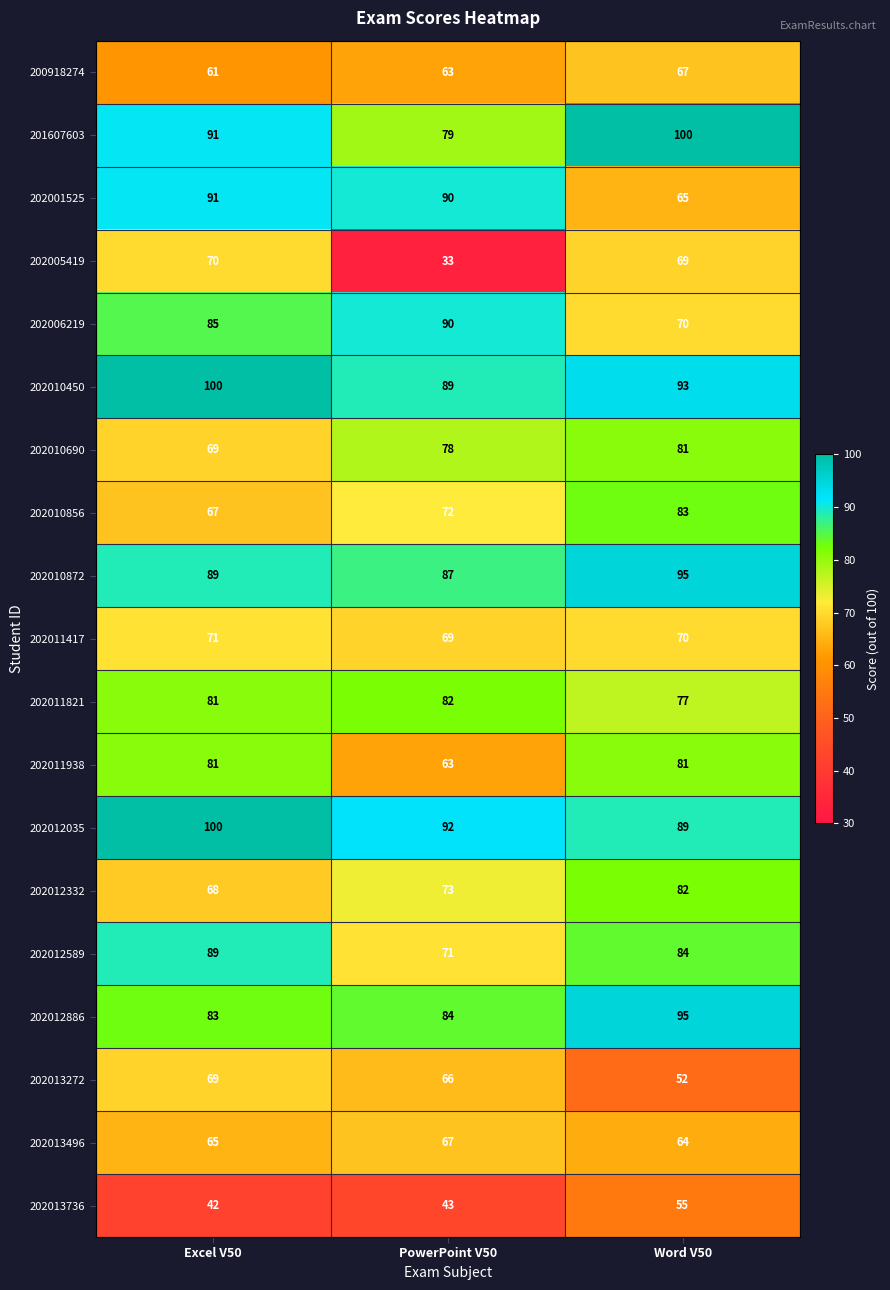

Is it true that 202012589 equals 20 at PowerPoint V50?

False